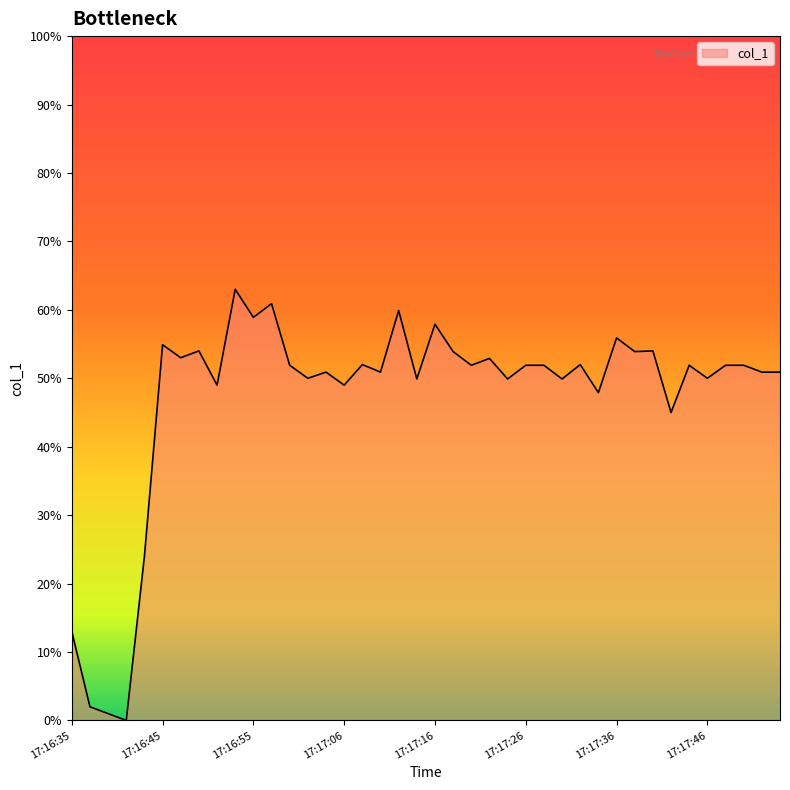

What is the difference between the maximum and minimum values?

63.0